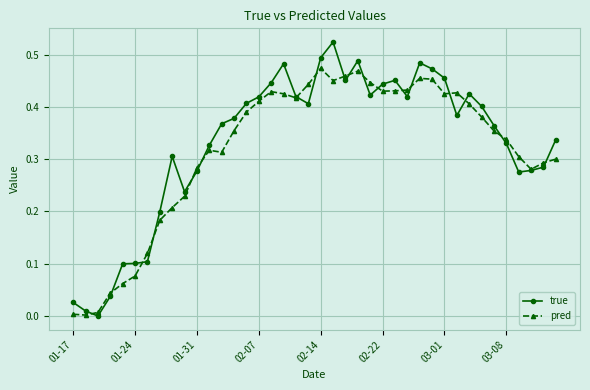

Which series has the largest total across all categories?

true